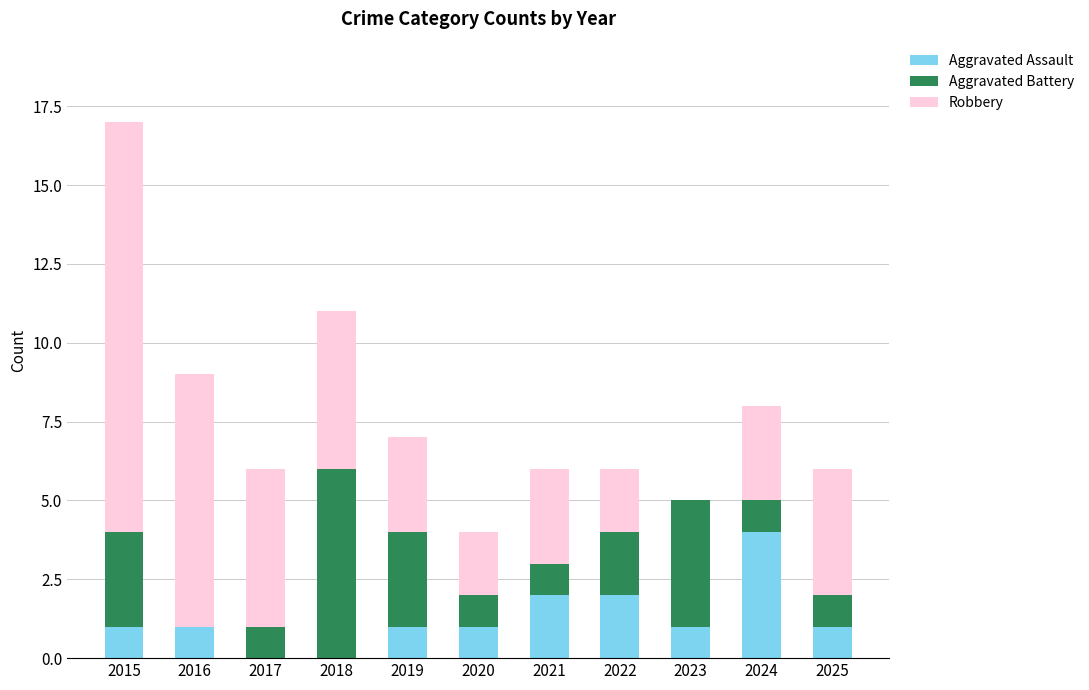

How many series are shown in this chart?

3